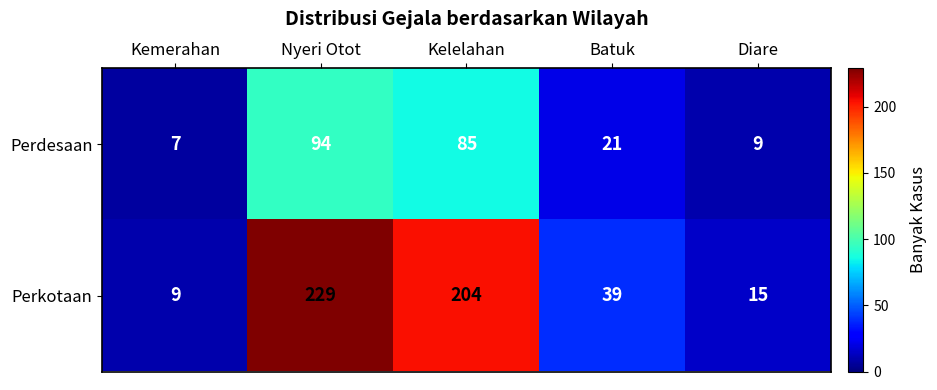

At which label does Perdesaan first exceed 21?

Nyeri Otot